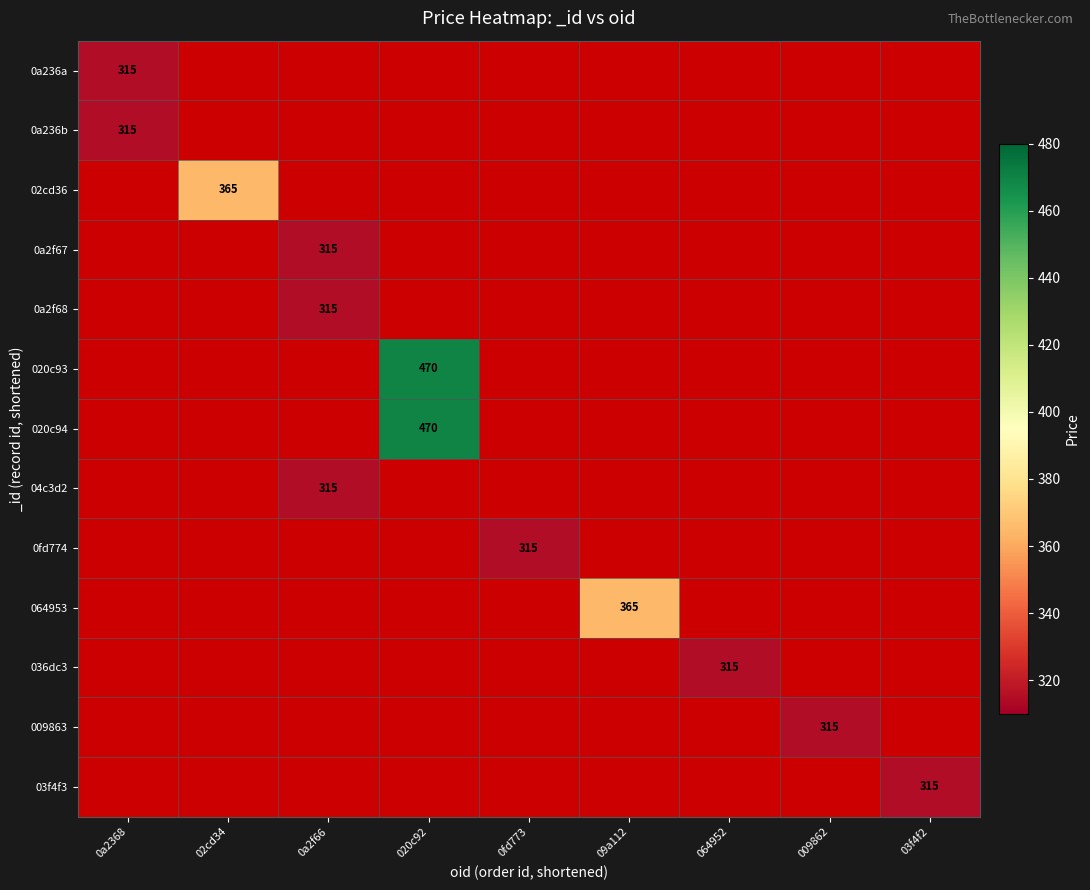

The value of 0fd774 at 0fd773 is 518. True or false?

False